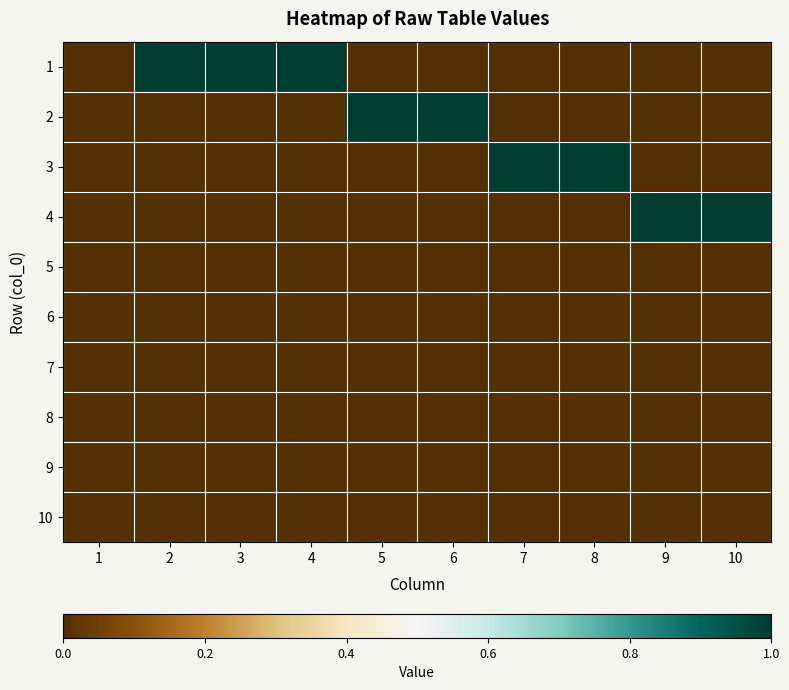

Rank the series by their maximum value, from highest to lowest.

1, 2, 3, 4, 5, 6, 7, 8, 9, 10